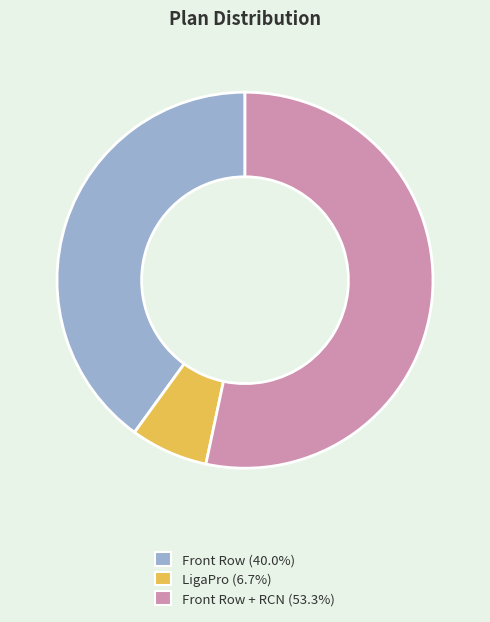

Does any single category account for the majority?

Yes